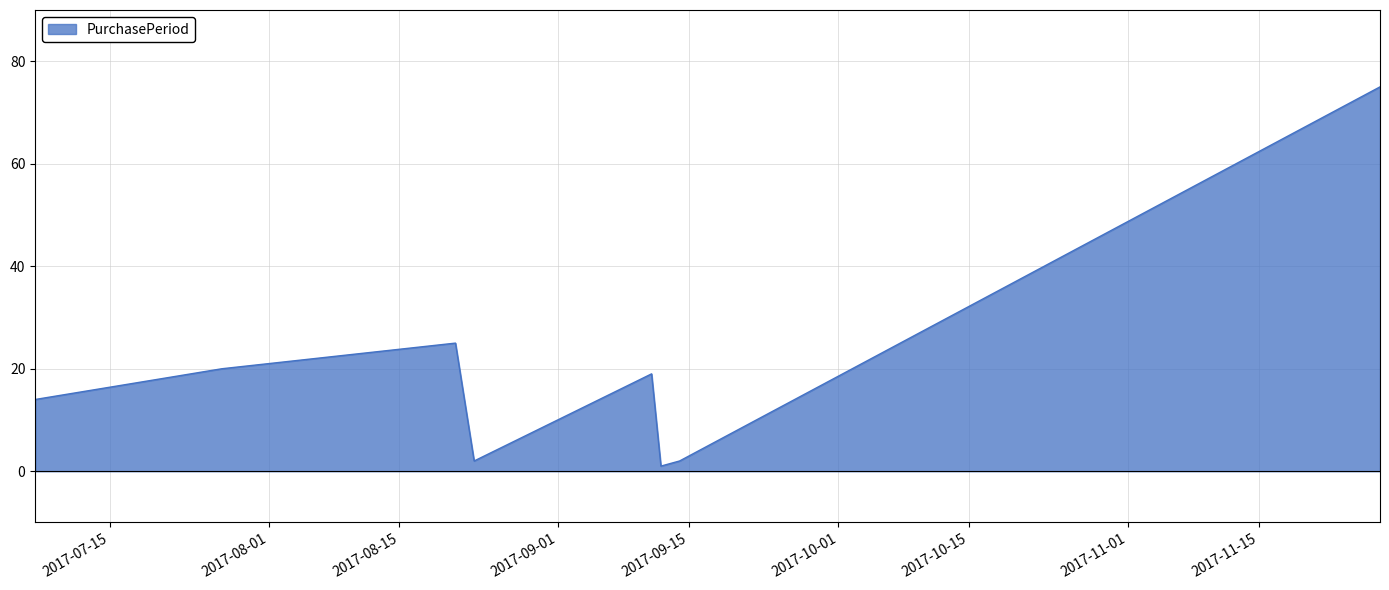

How many interior local valleys (lower than both neighbors) does the data have?

2